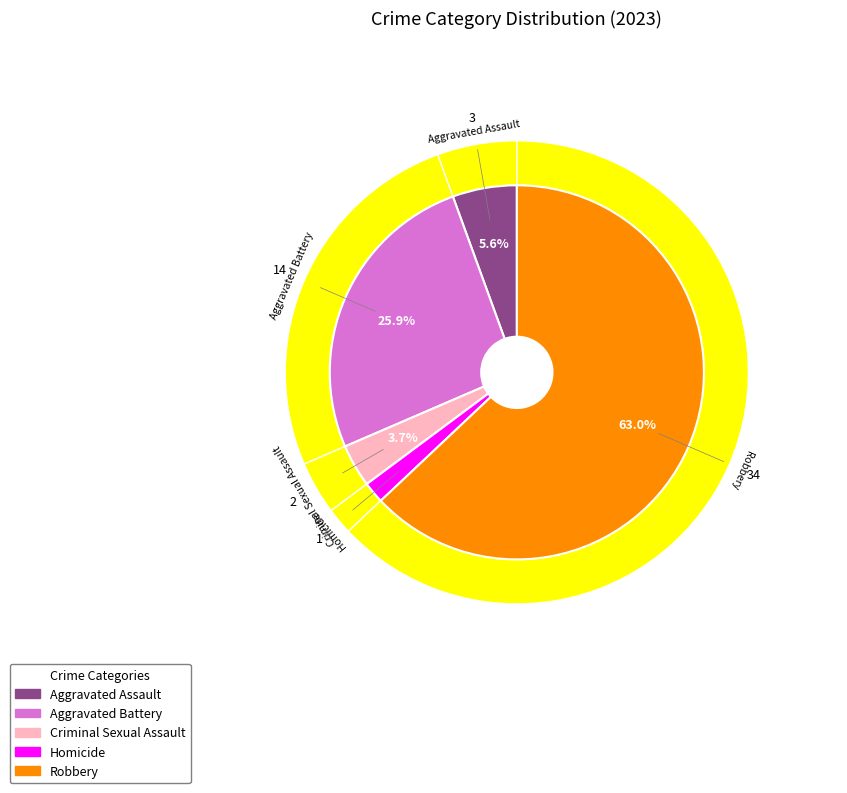

What percentage is the Homicide slice, to the nearest percent?

2%